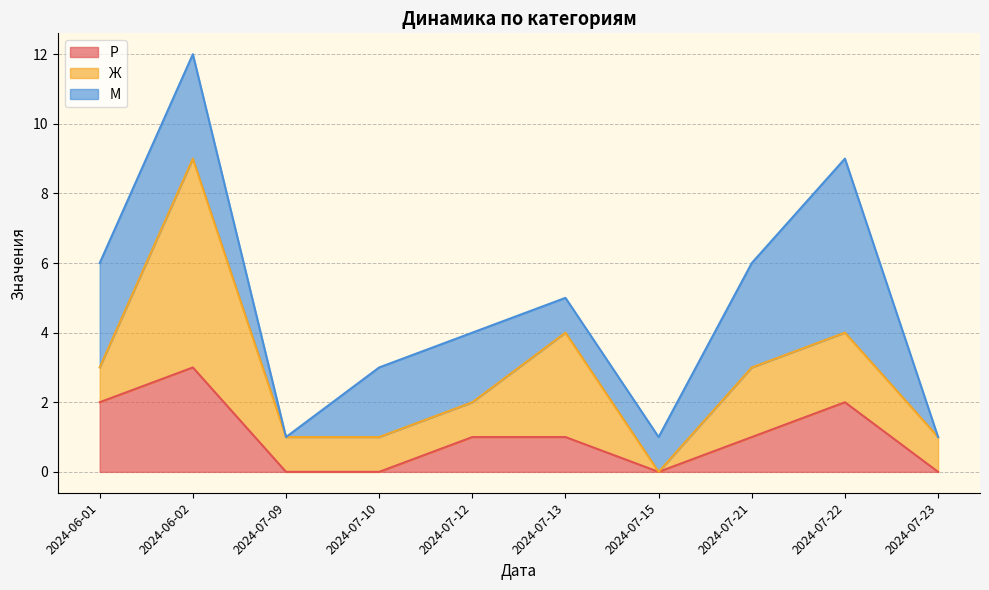

What is the total value across all series at 2024-07-12?

4